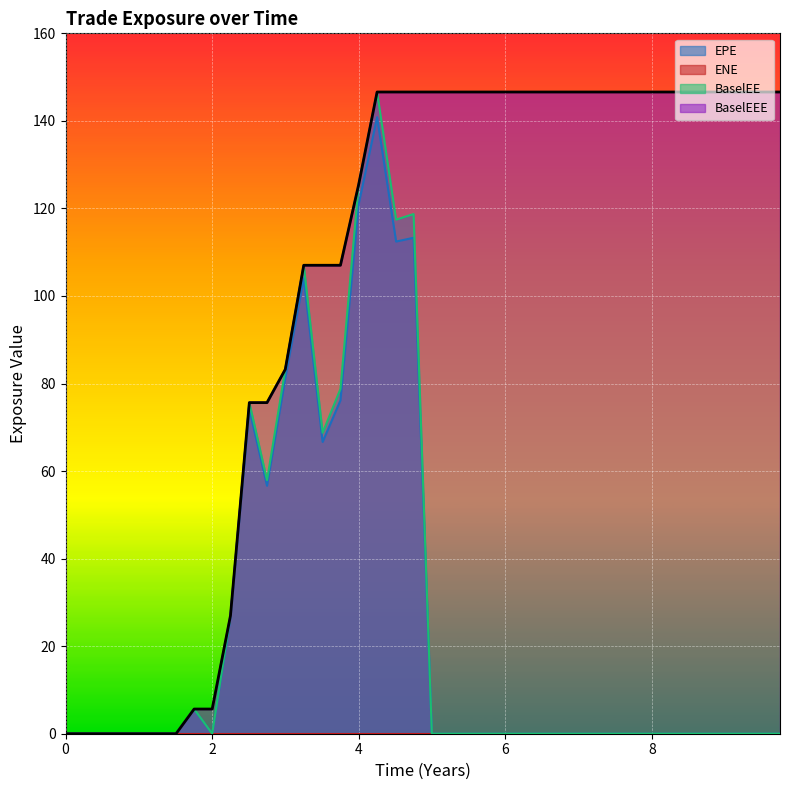

True or false: EPE and BaselEEE intersect in this chart.

False